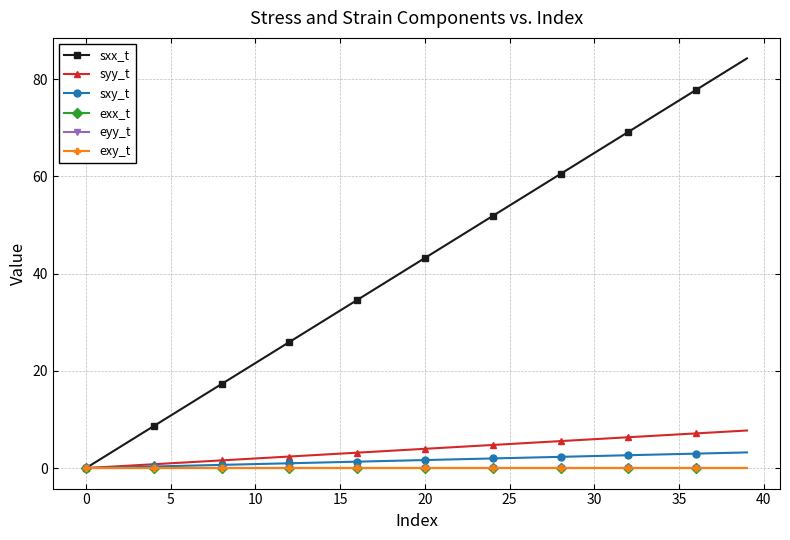

Does the chart display data point markers on the line(s)?

Yes